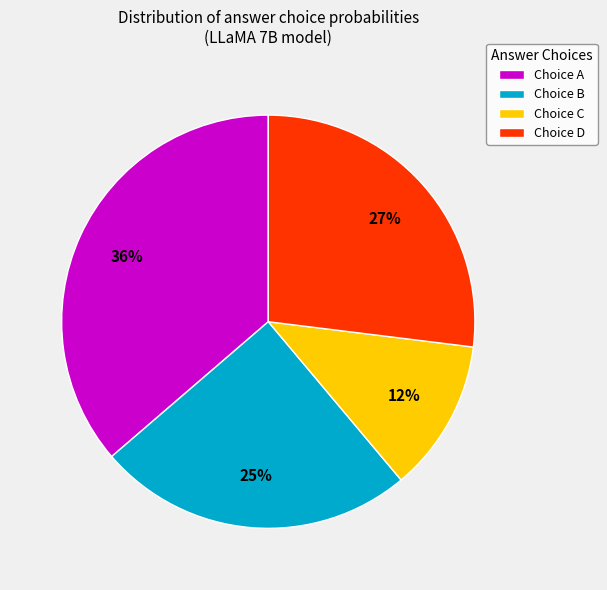

The Choice C slice represents 2% of the pie. True or false?

False